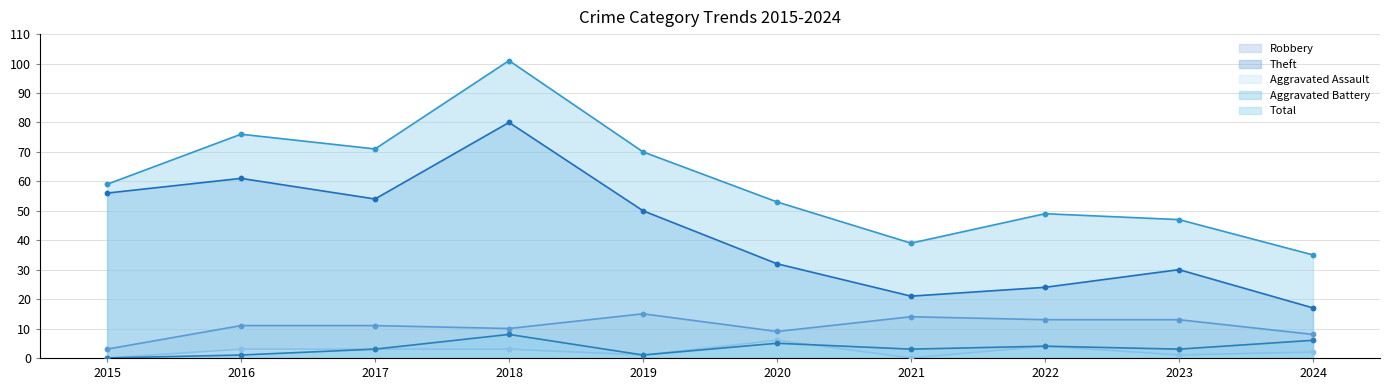

What are all the series names shown in the legend?

Robbery, Theft, Aggravated Assault, Aggravated Battery, Total